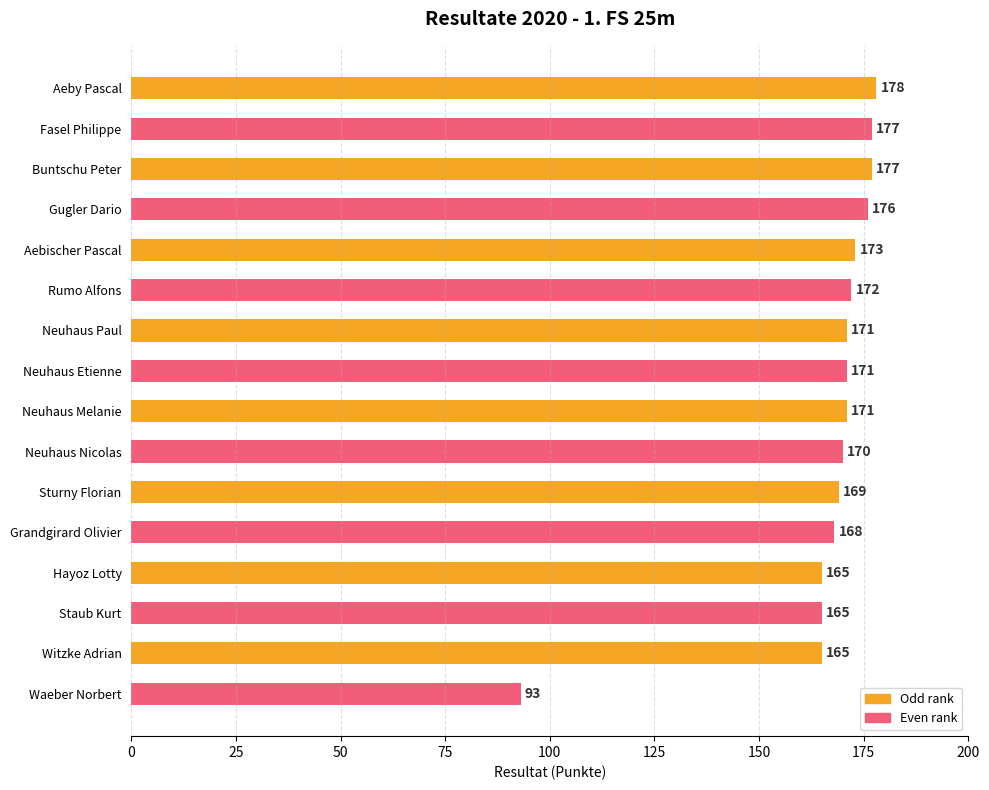

The value at Grandgirard Olivier is 256. True or false?

False